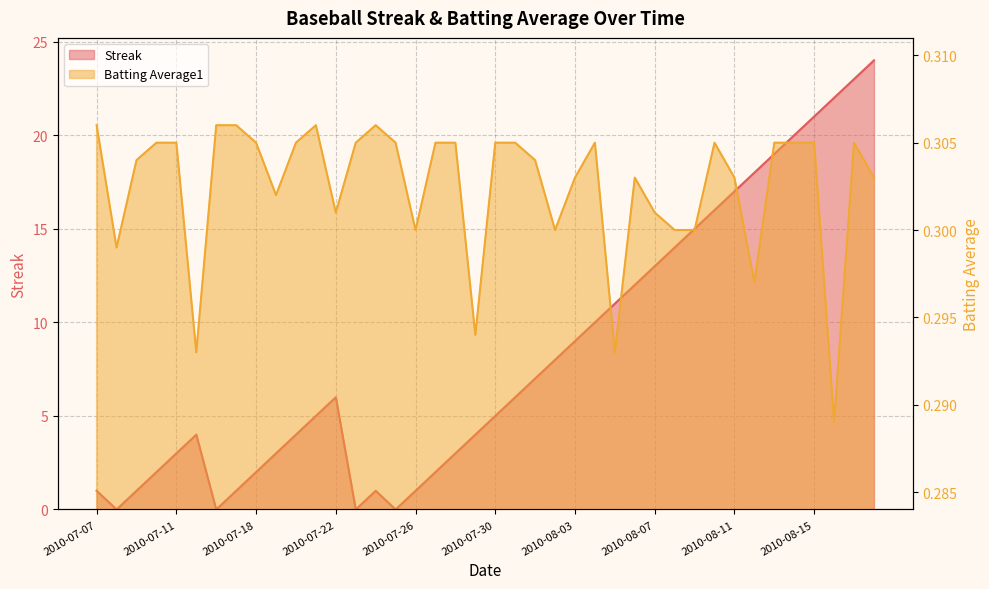

How many lines are shown in the chart?

2